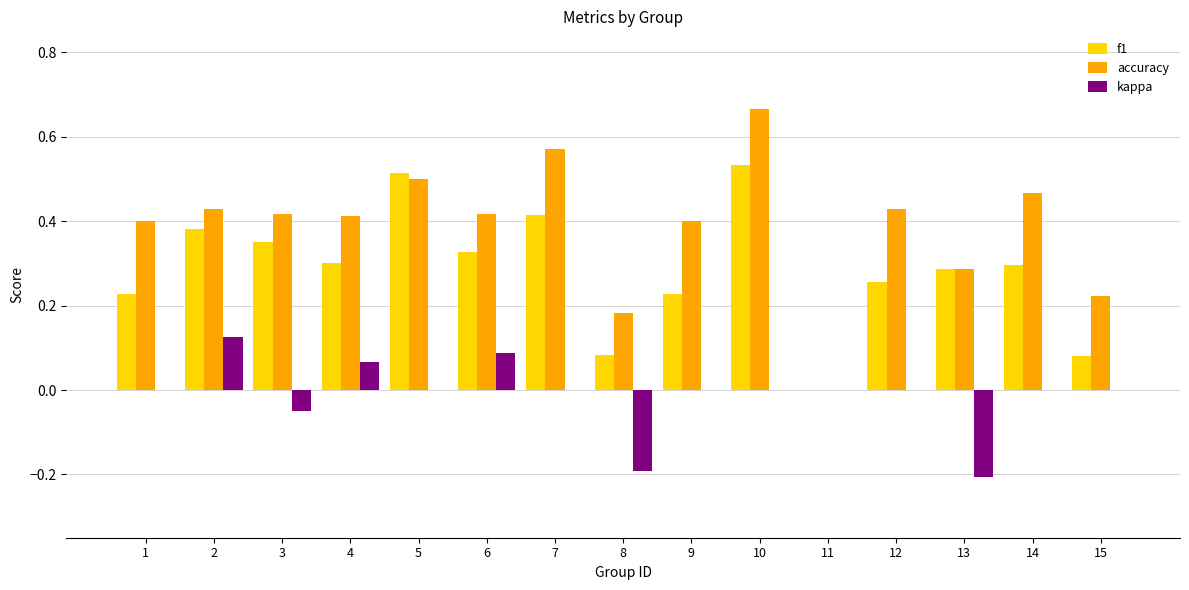

How many categories are shown in the chart?

15